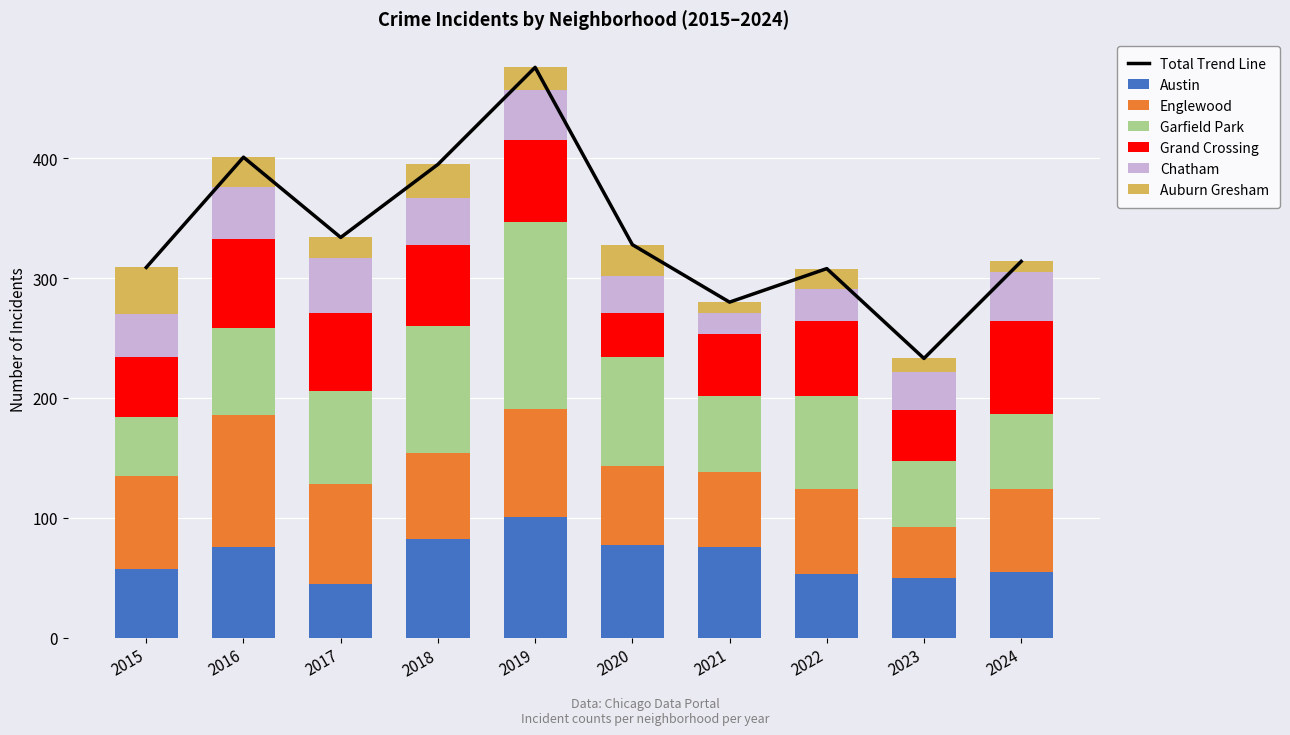

Where does the Auburn Gresham series first go above 19?

2015